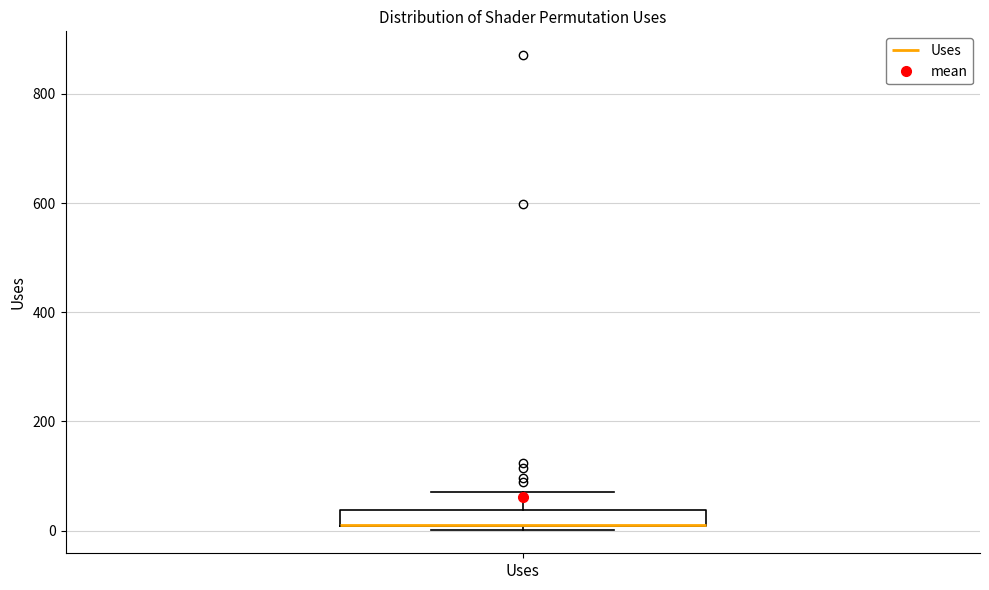

Where is the upper edge of the box for Uses on the y-axis? The values are not printed on the chart, so give them approximately, as read against the axis.

40